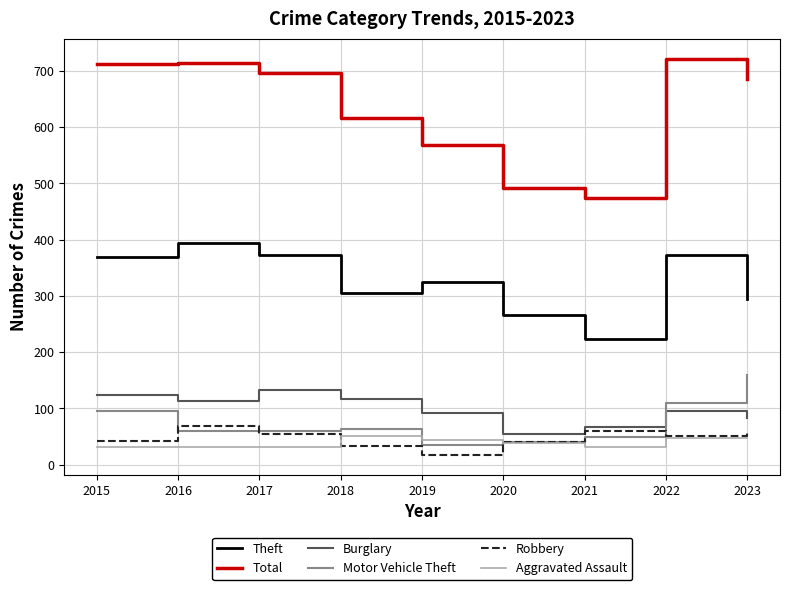

What is the sum of all Motor Vehicle Theft values?

671